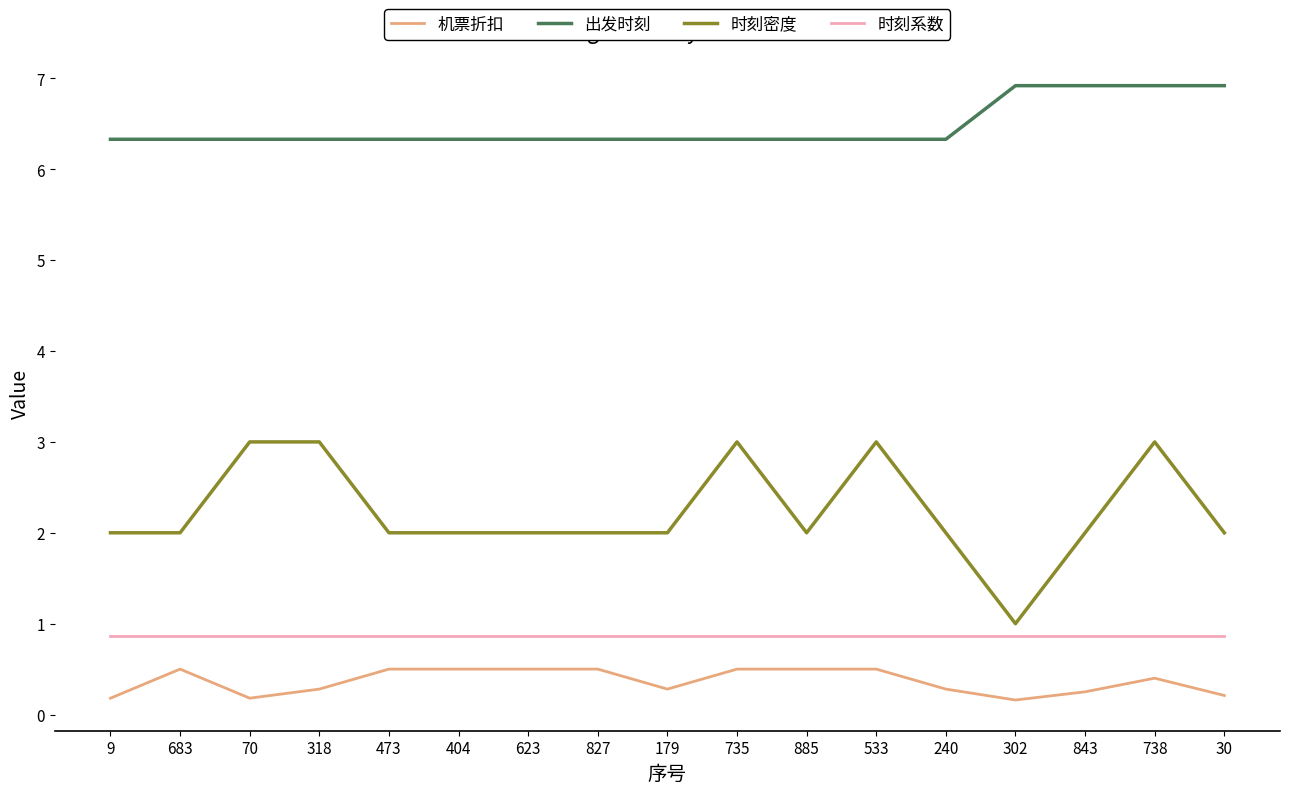

At 738, list the series in order from largest to smallest.

出发时刻, 时刻密度, 时刻系数, 机票折扣